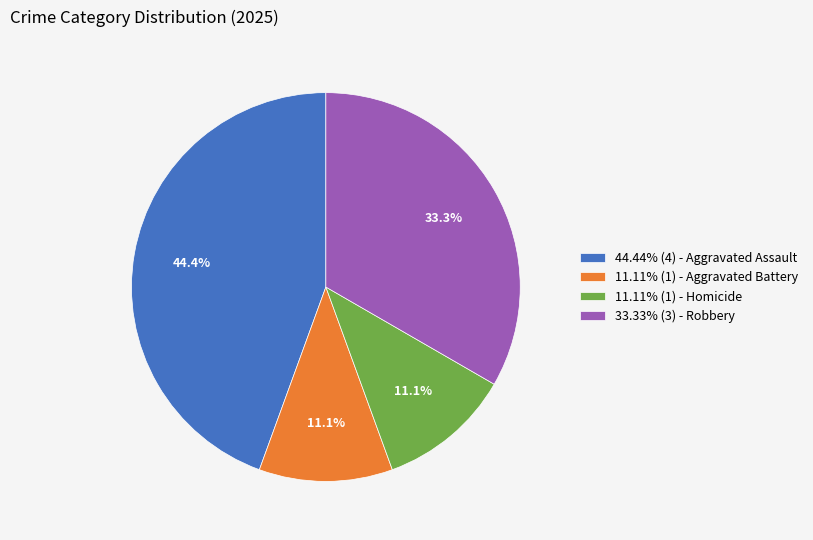

Is there a majority slice in this chart?

No